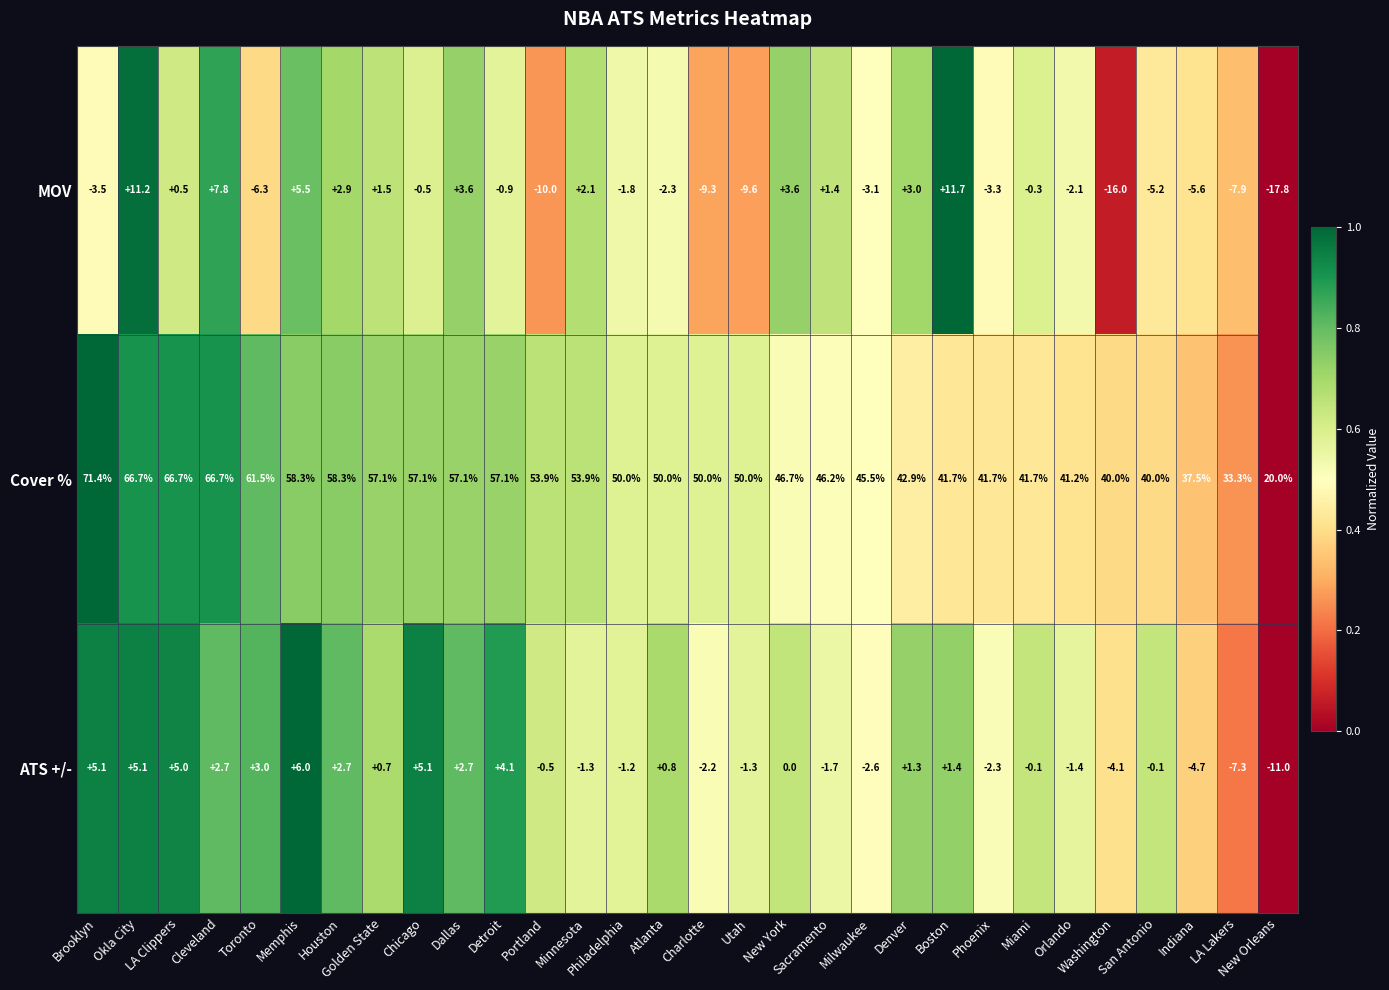

What is the difference between the second highest and minimum values in the MOV series?

29.0